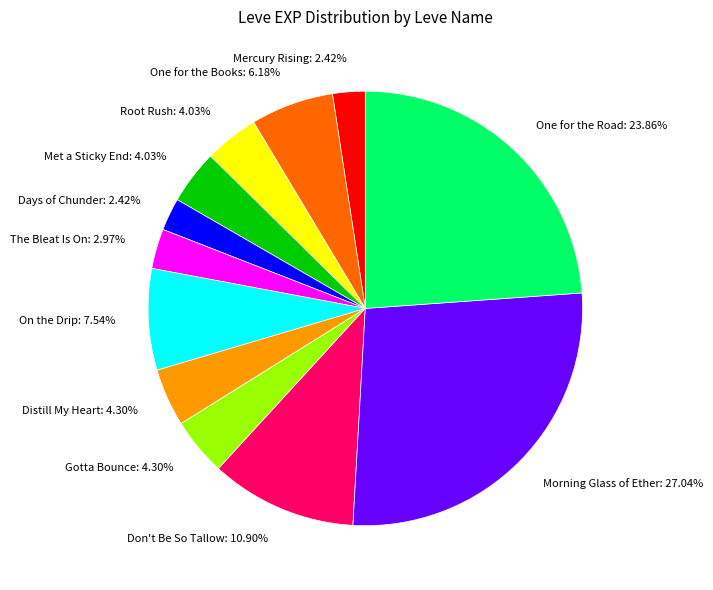

Does any single category account for the majority?

No